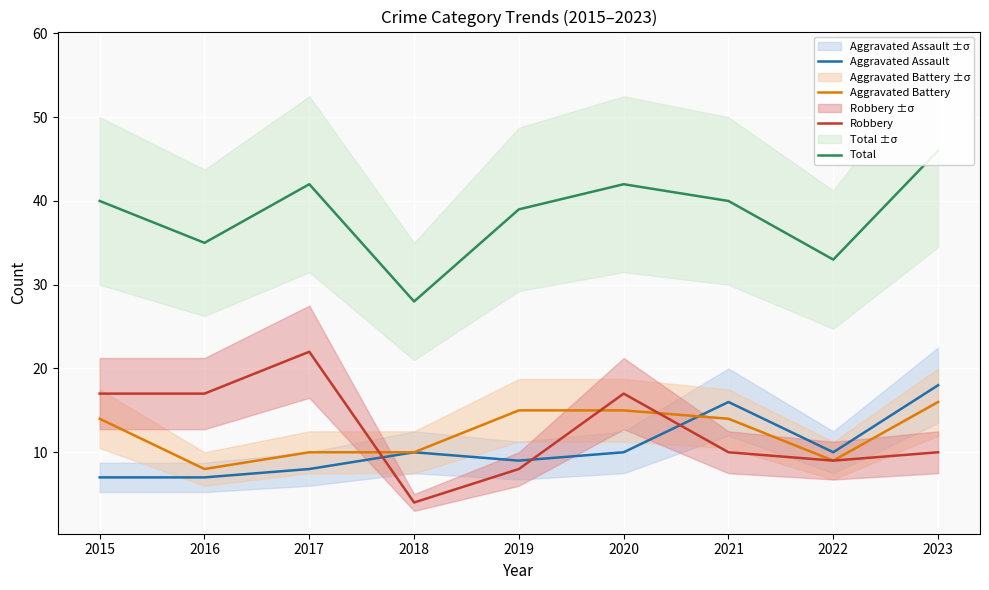

Which category has the lowest value across all series?

2018